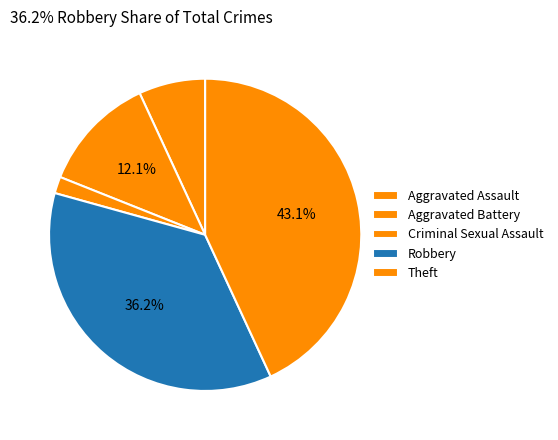

Combined, do Robbery and Aggravated Assault account for over 50%?

No